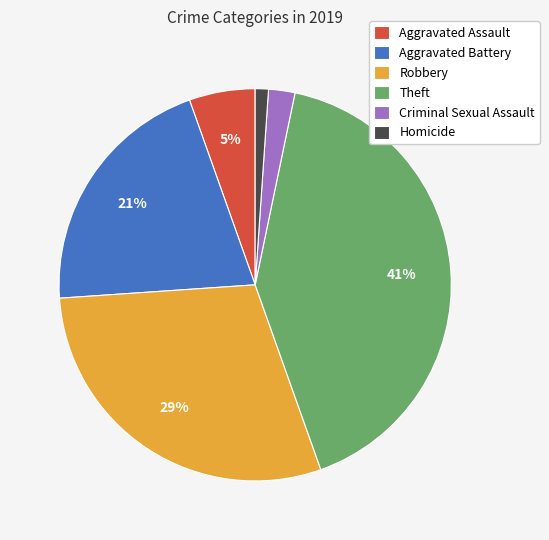

Rank the categories by value from highest to lowest.

Theft, Robbery, Aggravated Battery, Aggravated Assault, Criminal Sexual Assault, Homicide